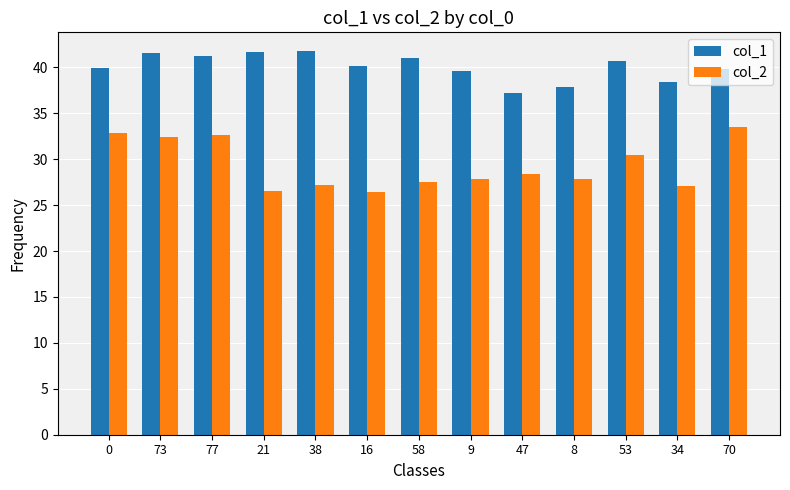

How many bars are there in each group?

2